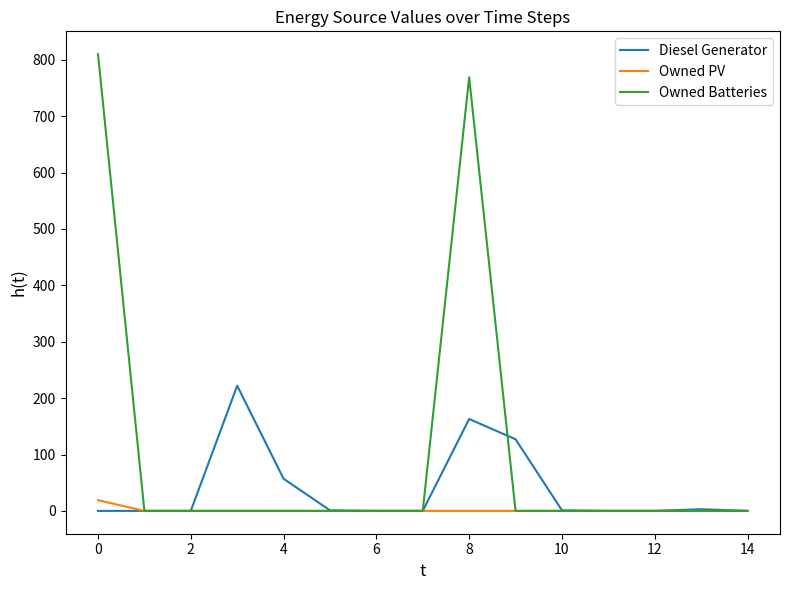

What is the maximum value shown in the chart?

810